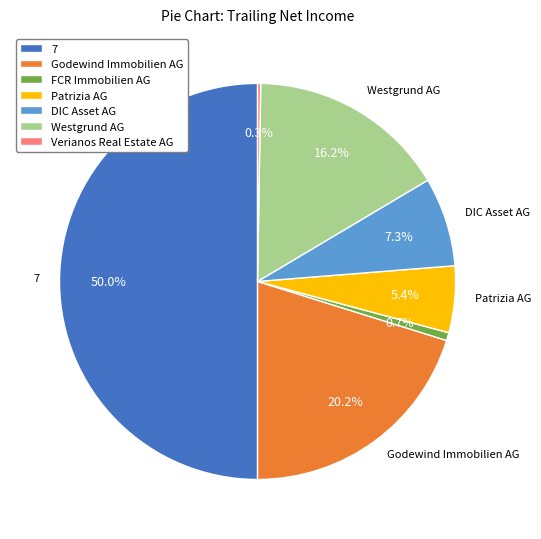

Count the number of slices in the pie.

7